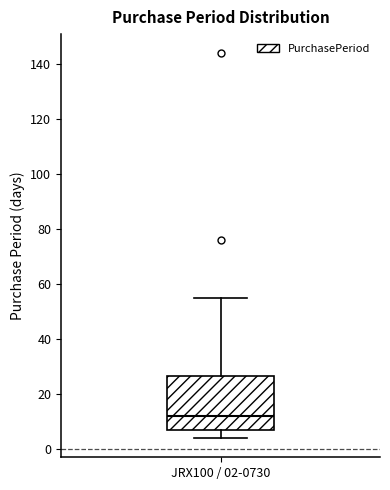

Read this box plot against the y-axis: the position of the median line, the range covered by the box, and the ends of both whiskers. The values are not printed on the chart, so give them approximately, as read against the axis.

median 12, box 8 to 26, whiskers 4 to 56